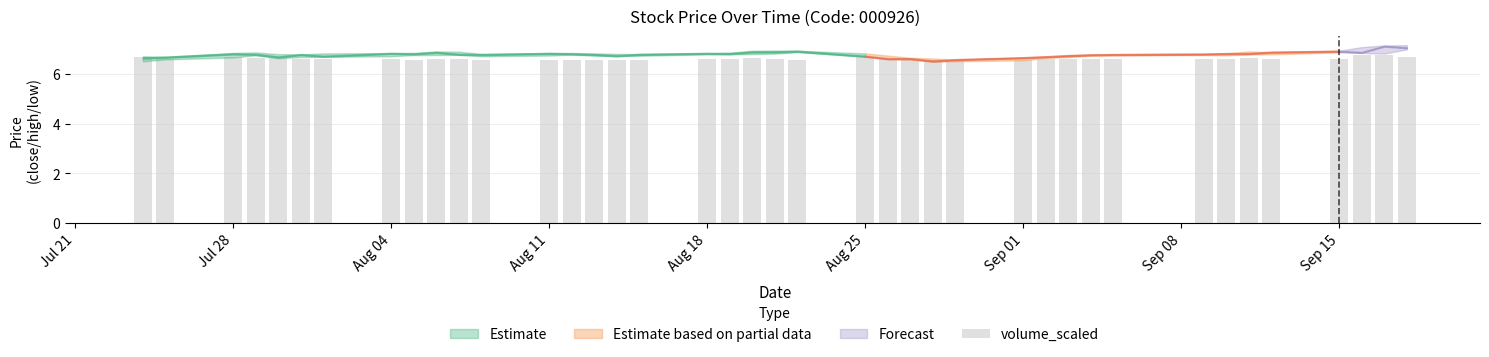

What is the value of the 31st bar from the left?

6.6